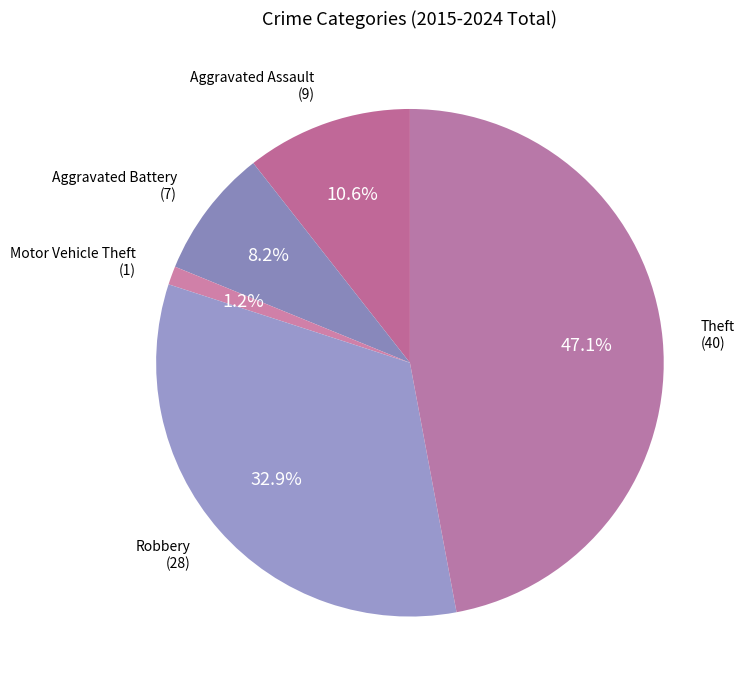

How many segments does this pie chart have?

5